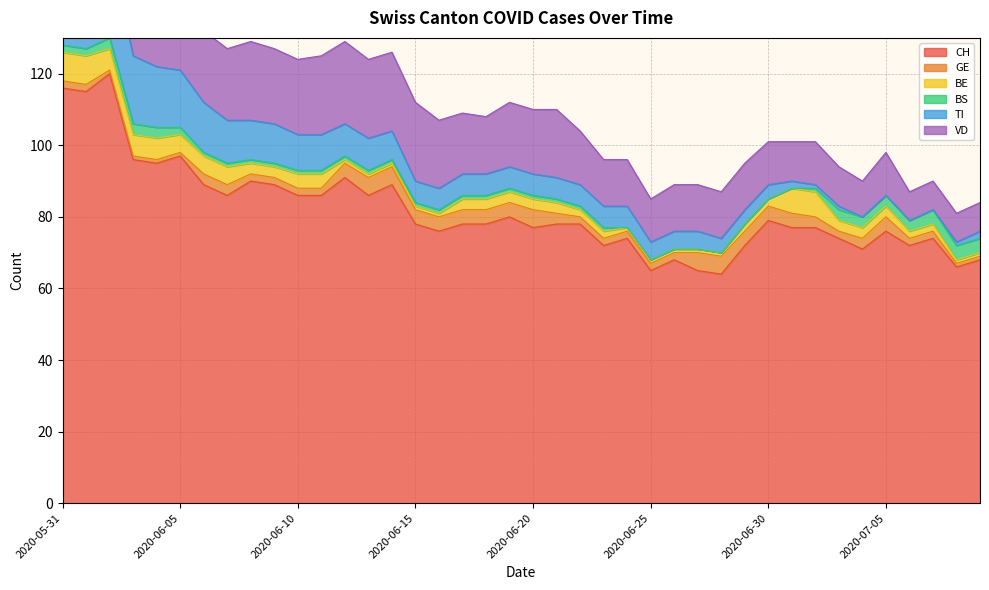

What is the sum of the CH values at 2020-06-24 and 2020-06-22?

152